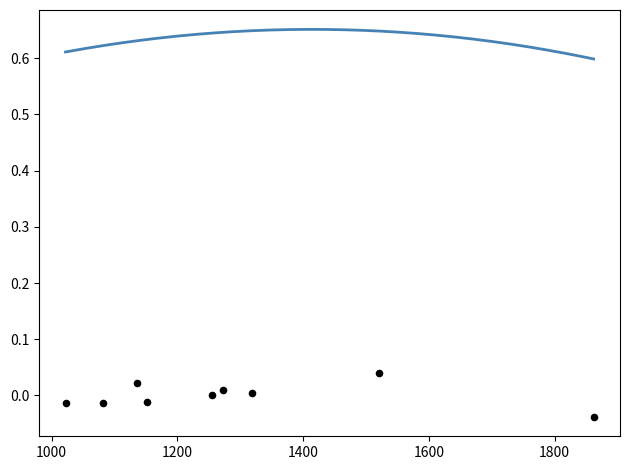

What is the range of X values (max minus min)?

840.0